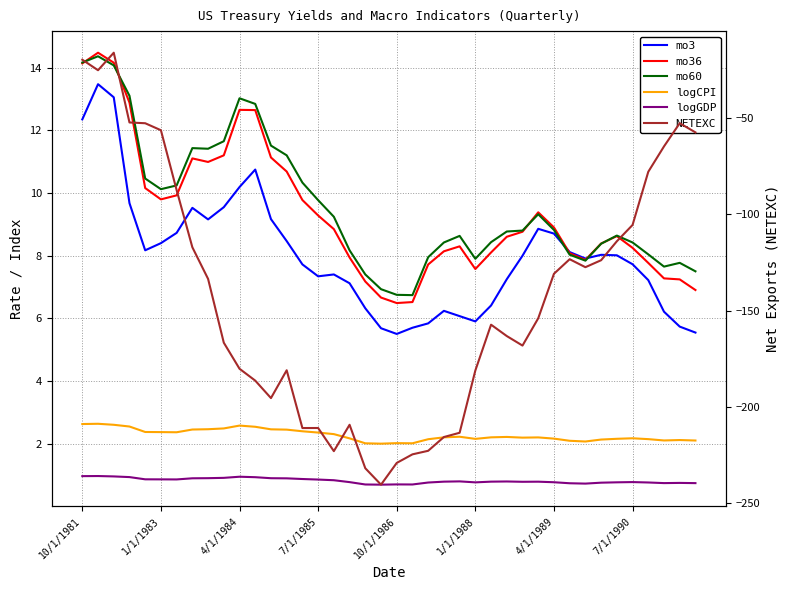

What is the total value across all series at 10/1/1986?

-207.5